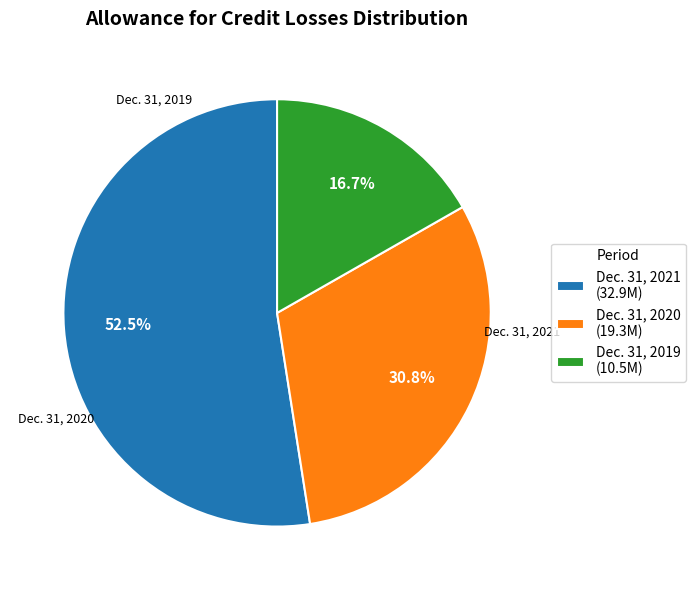

Is Dec. 31, 2021 (32.9M) the majority of the pie?

Yes